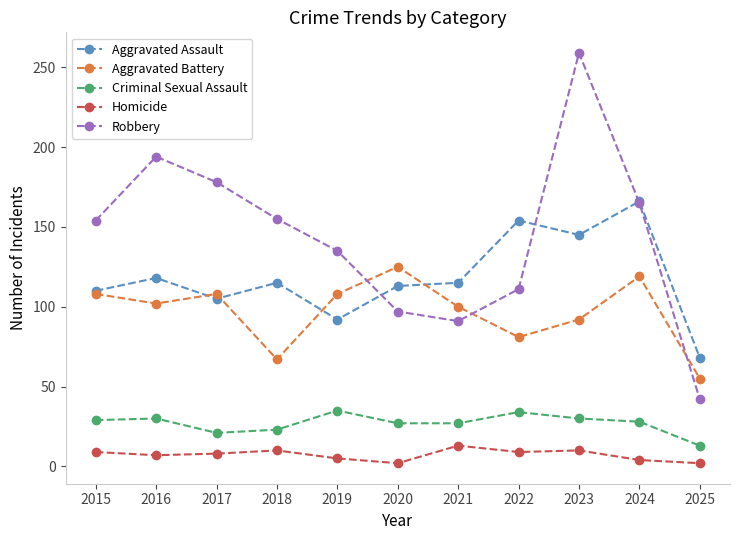

Does the chart display data point markers on the line(s)?

Yes